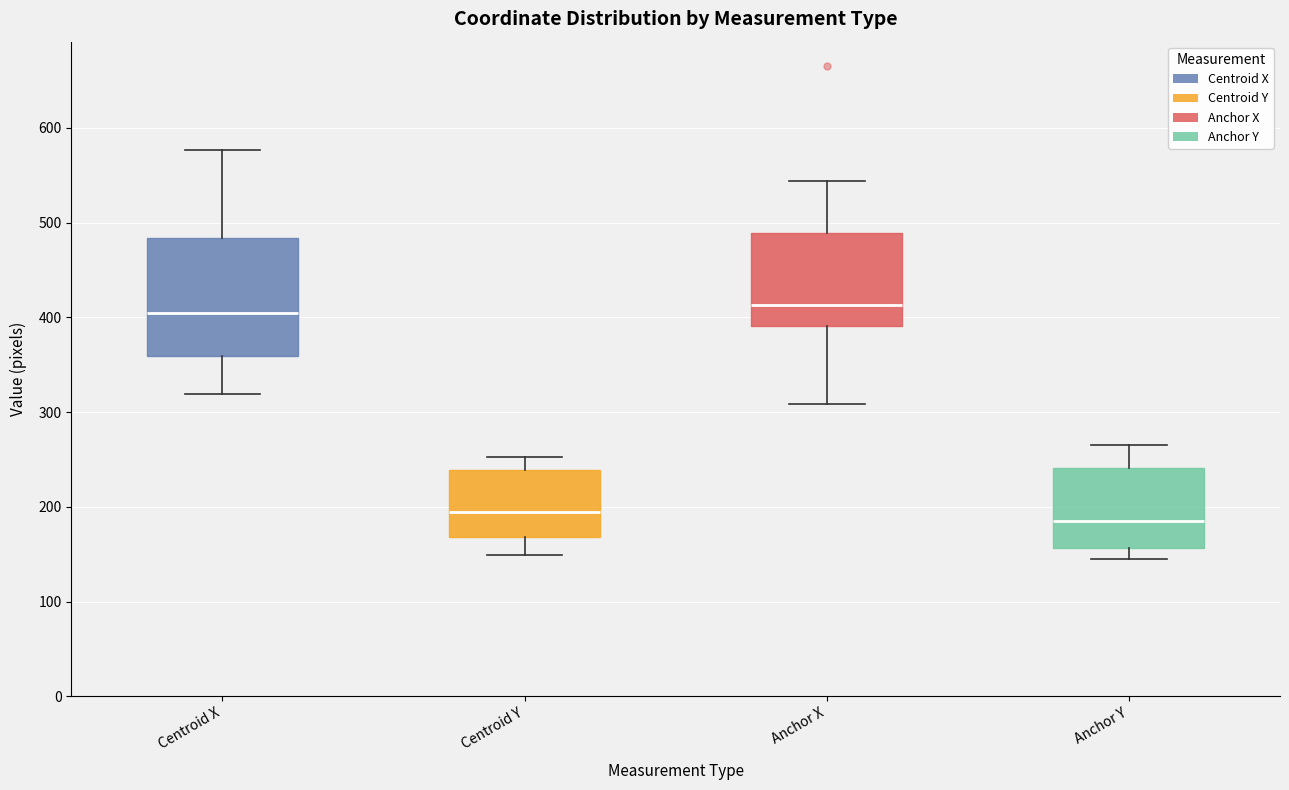

Reading left to right, transcribe this box plot: for each box, give where its median line is, the range the box spans, and where its two whiskers end, as read against the y-axis. The values are not printed on the chart, so give them approximately, as read against the axis.

Centroid X: median 400, box 360 to 480, whiskers 320 to 580
Centroid Y: median 190, box 170 to 240, whiskers 150 to 250
Anchor X: median 410, box 390 to 490, whiskers 310 to 540
Anchor Y: median 190, box 160 to 240, whiskers 150 to 270